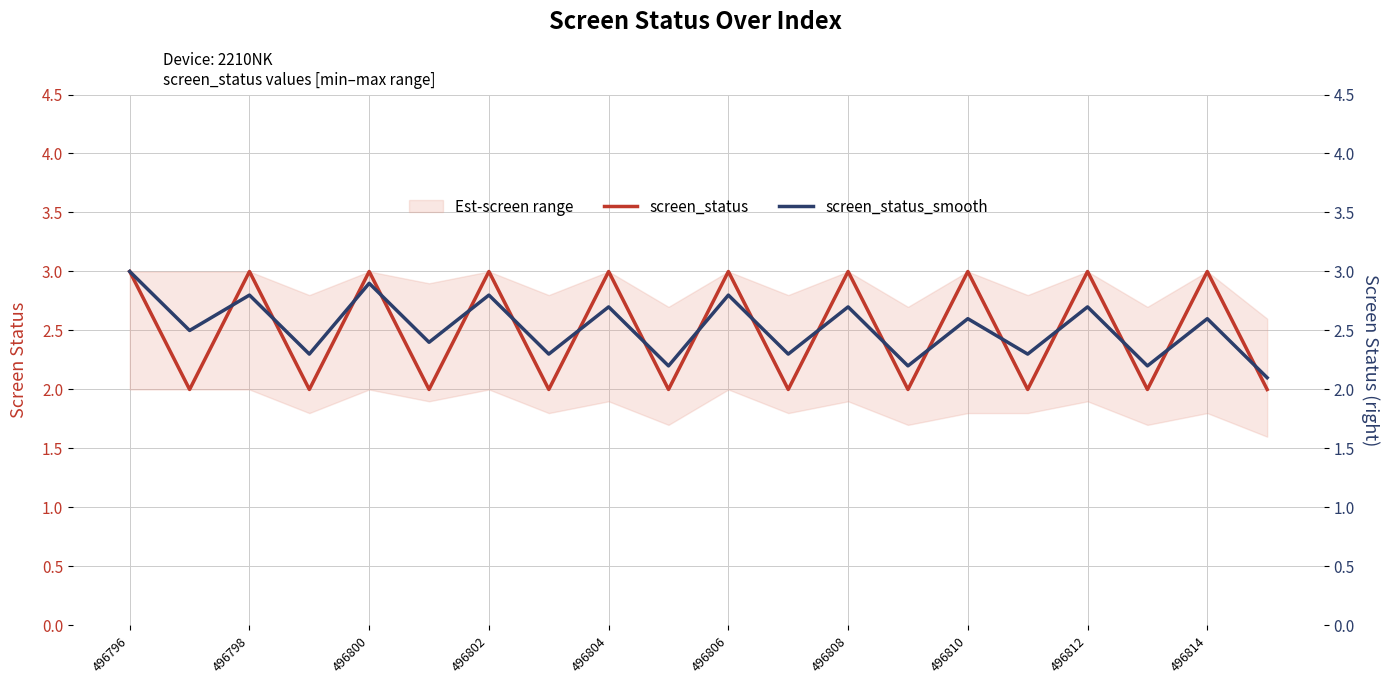

True or false: screen_status has a value of 2.8 at 496814.

False